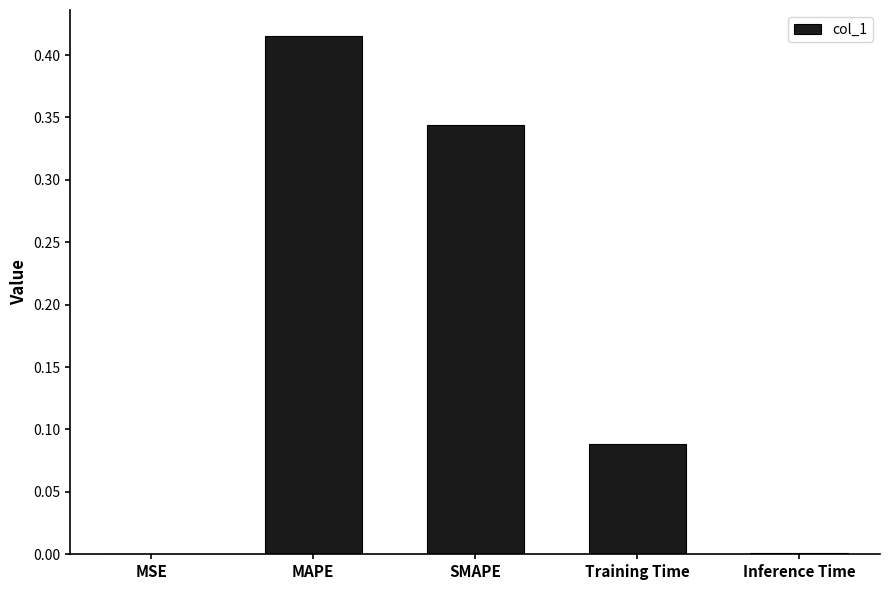

The value at Inference Time is 0.0. True or false?

True